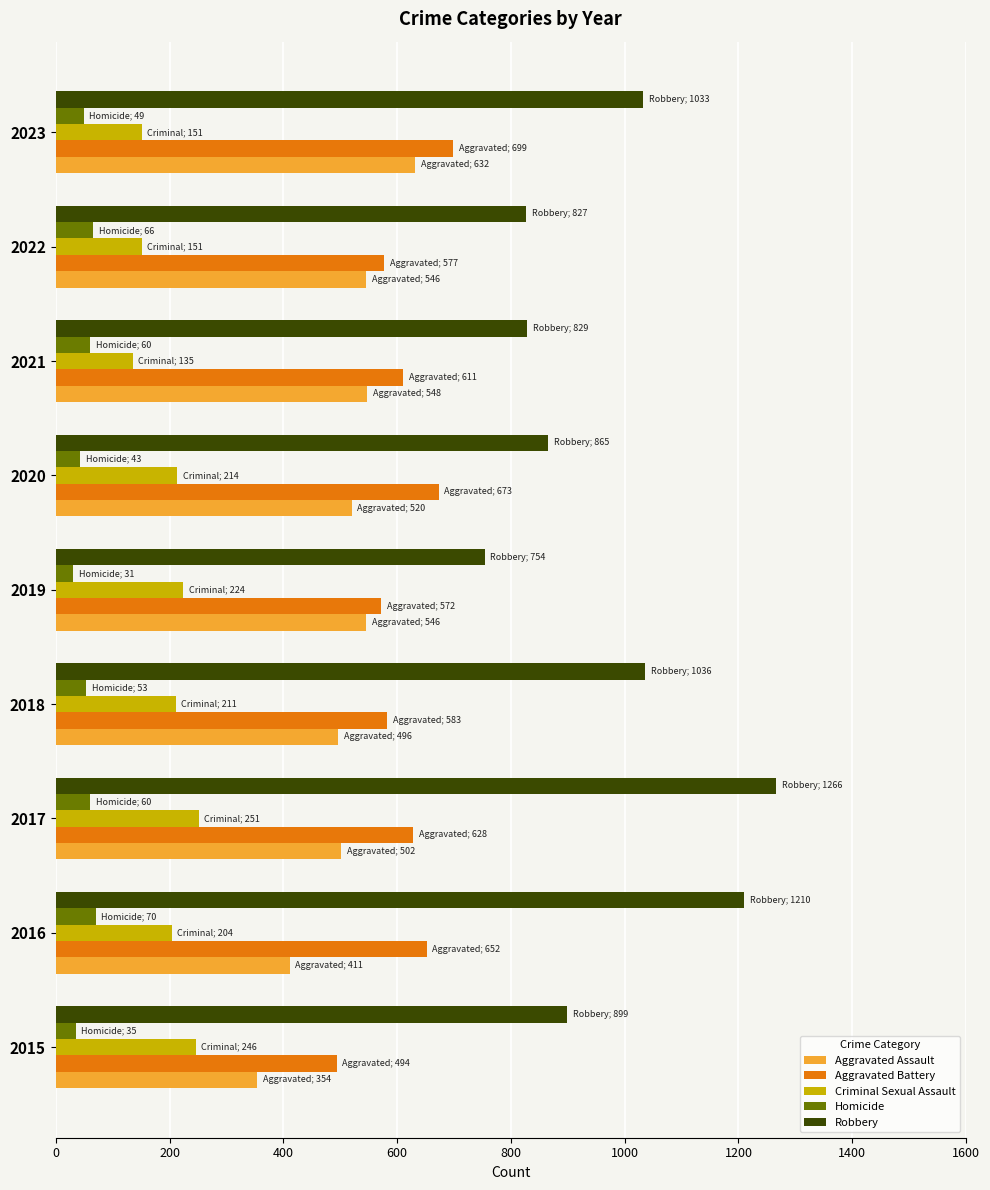

Which series has the largest total across all categories?

Robbery